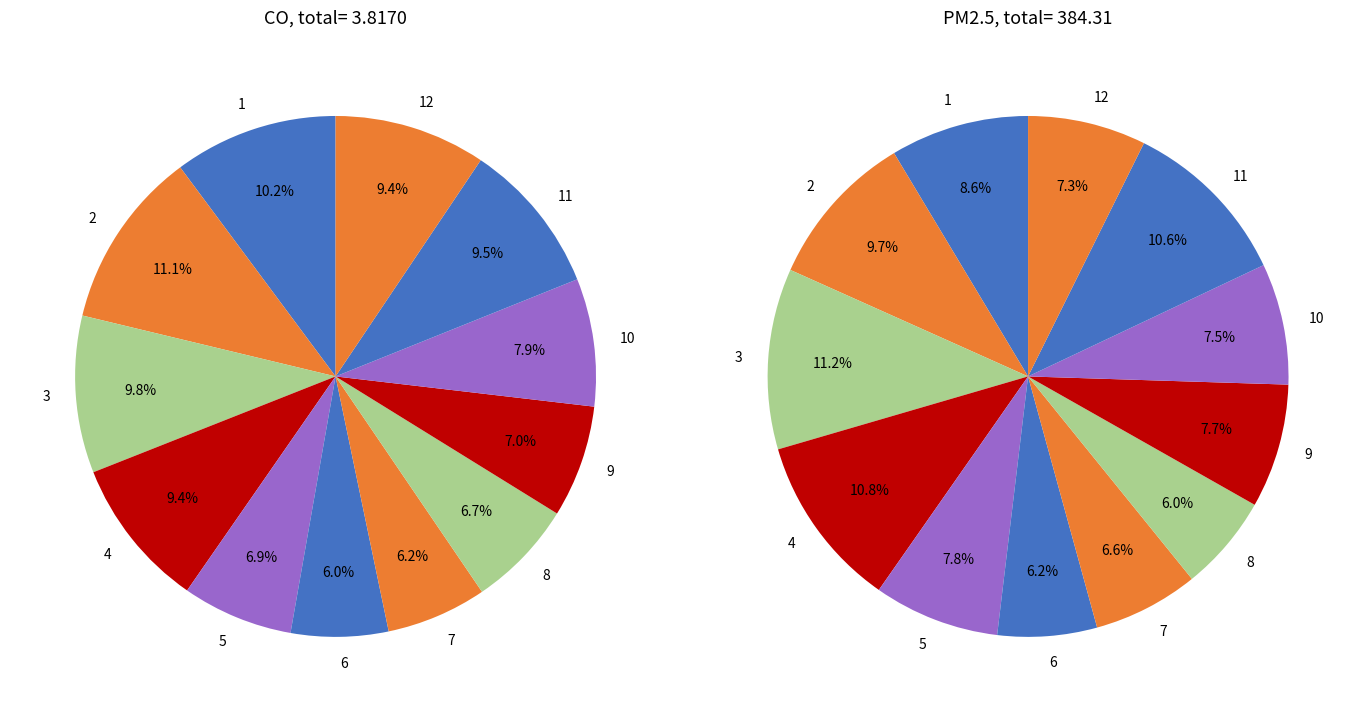

Is the sum of 3 and 4 greater than half?

No